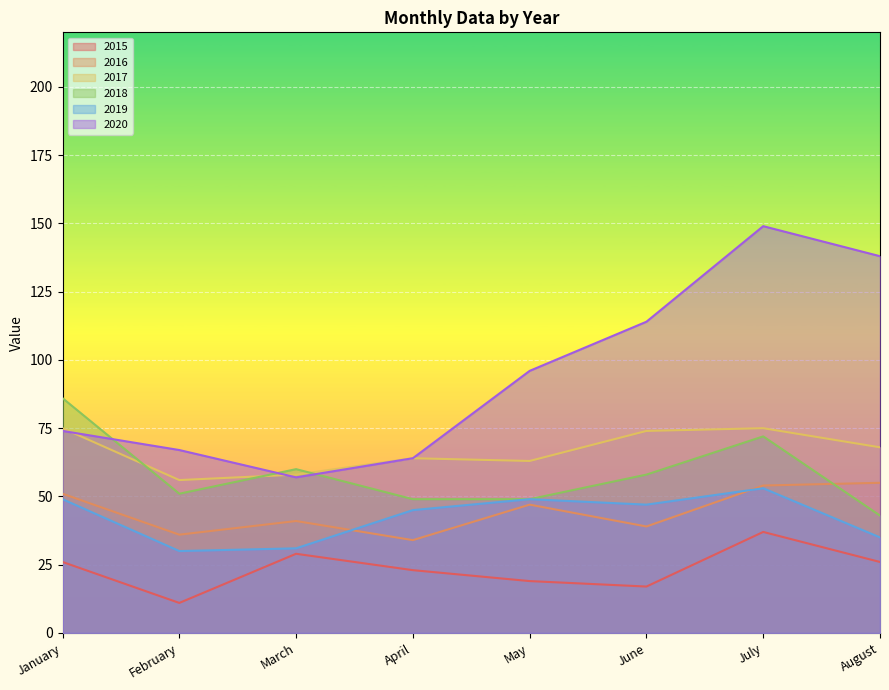

What is the highest value of the 2016 series?

55